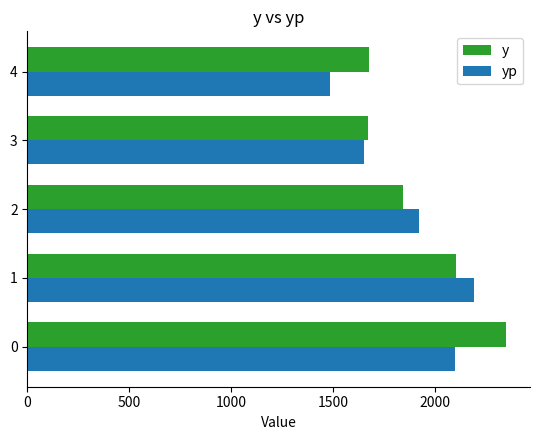

List the labels in order of yp value, smallest first.

4, 3, 2, 0, 1